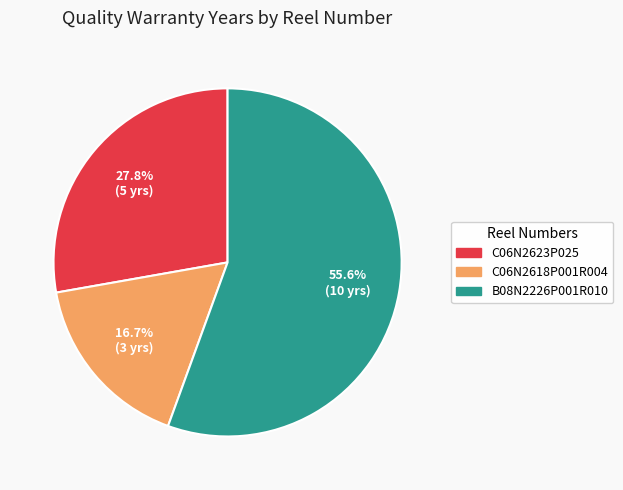

How many segments does this pie chart have?

3